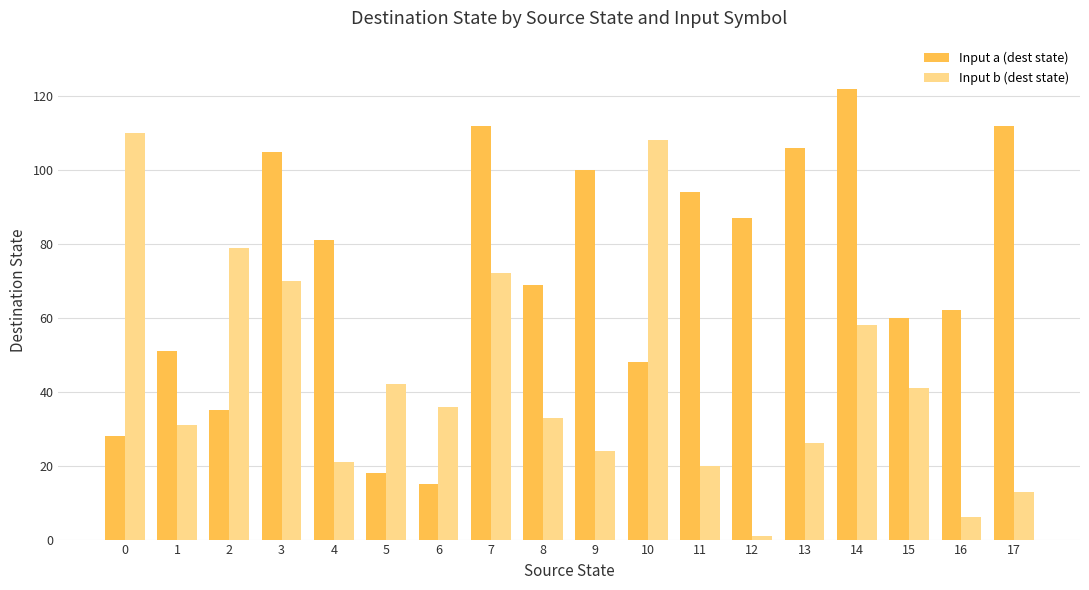

Is the value of Input a (dest state) at 6 greater than the value of Input b (dest state) at 16?

Yes